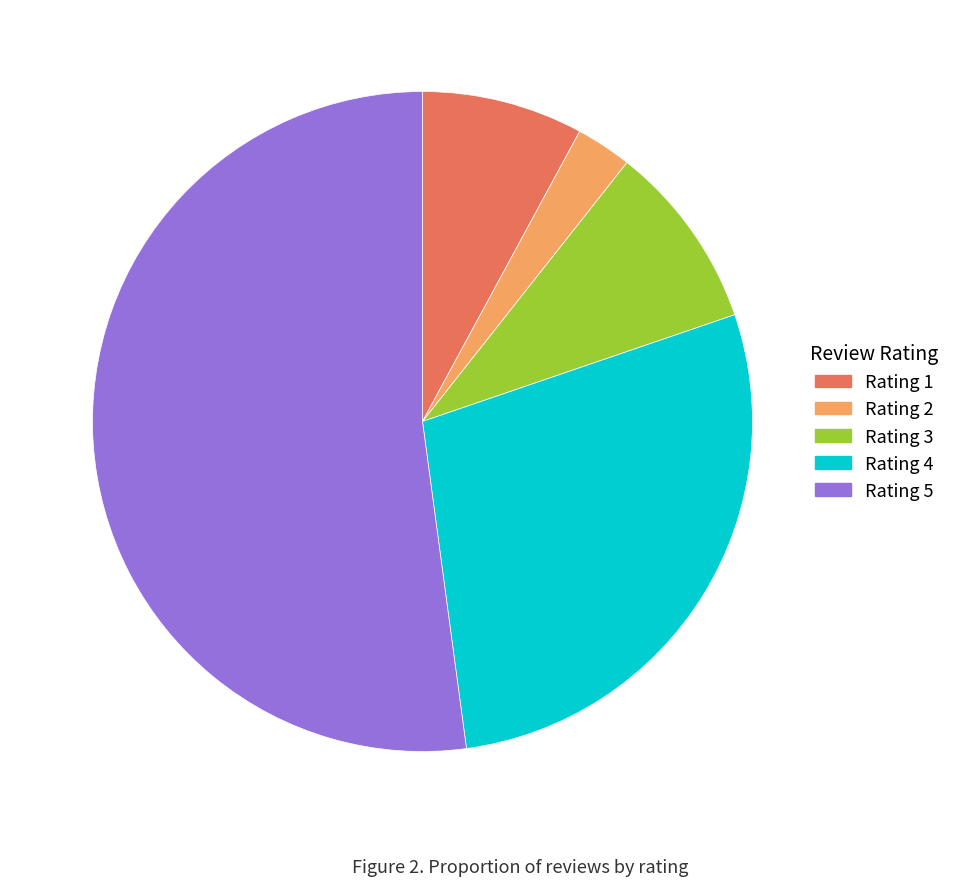

What is the ratio of the value at Rating 5 to the value at Rating 3?

5.7